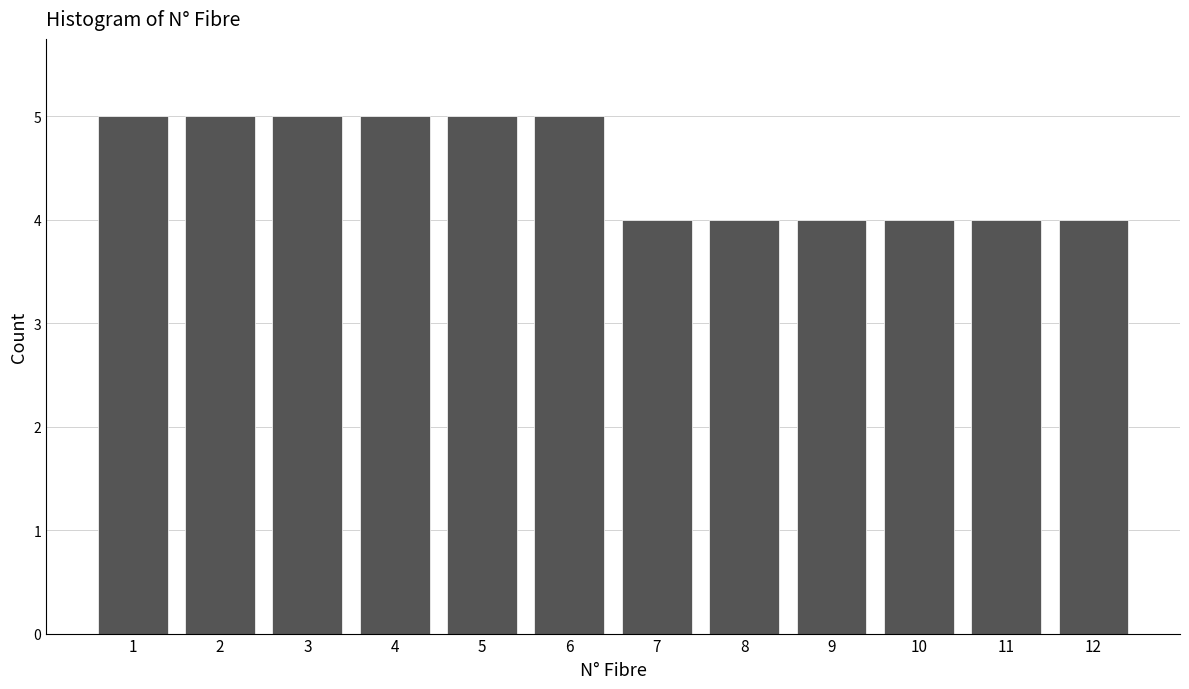

Reading right to left, transcribe all the data shown in this chart.

12=4	11=4	10=4	9=4	8=4	7=4	6=5	5=5	4=5	3=5	2=5	1=5